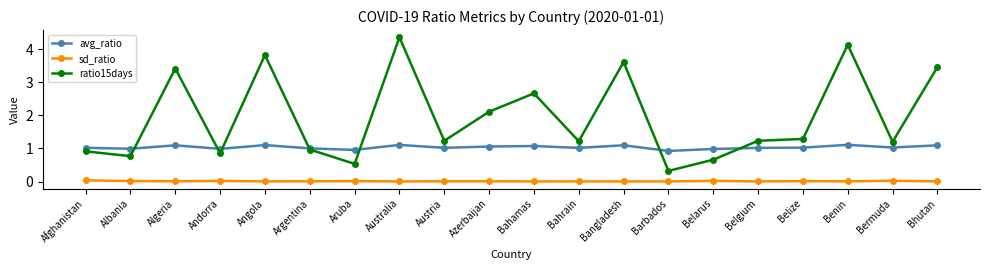

What is the highest value of the avg_ratio series?

1.1